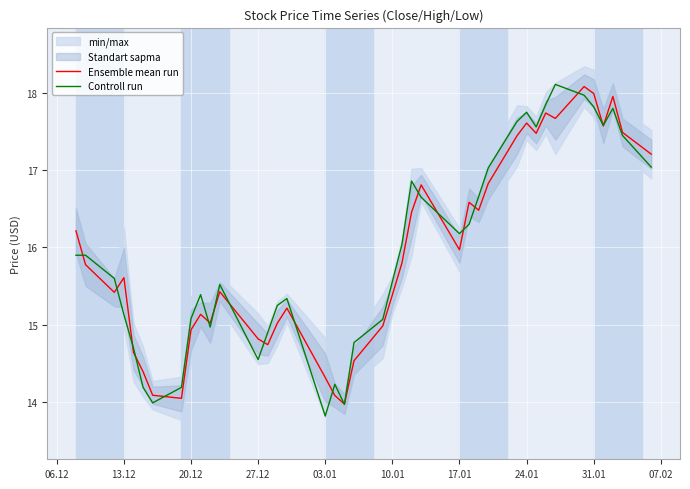

What is the lowest value of the Ensemble mean run series?

14.0